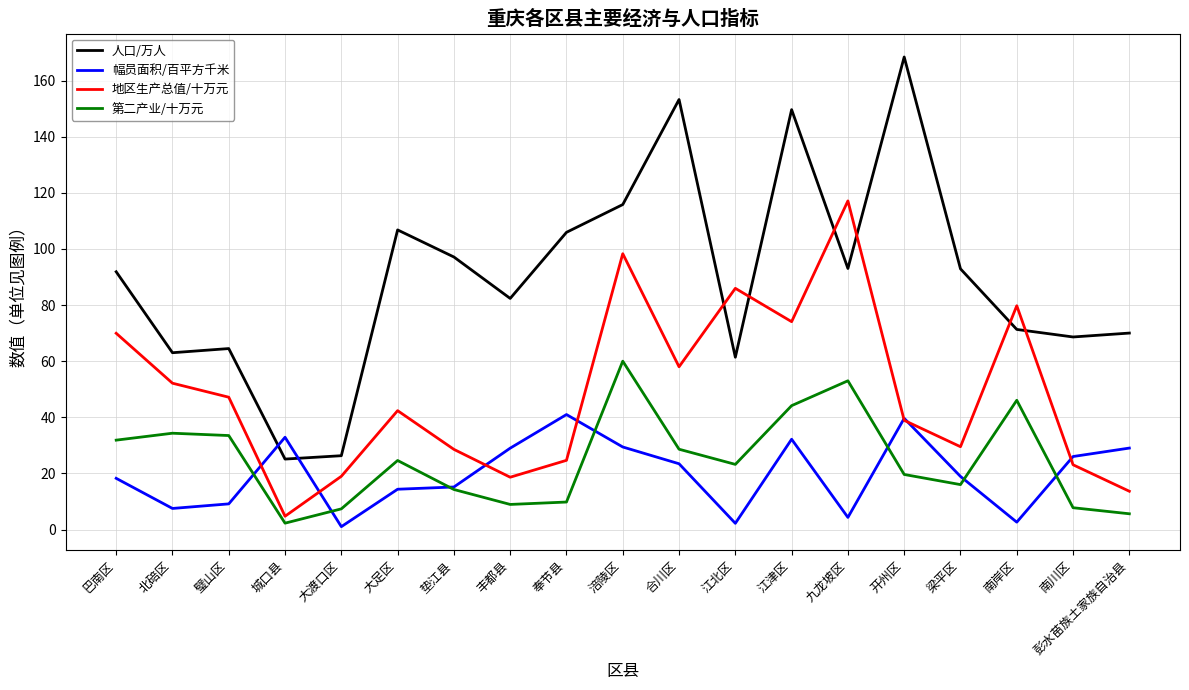

Does the chart display data point markers on the line(s)?

No